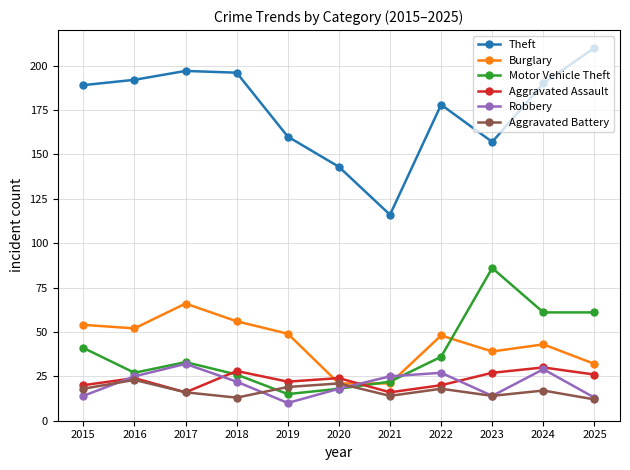

What is the difference between the Robbery values at 2022 and 2025?

14